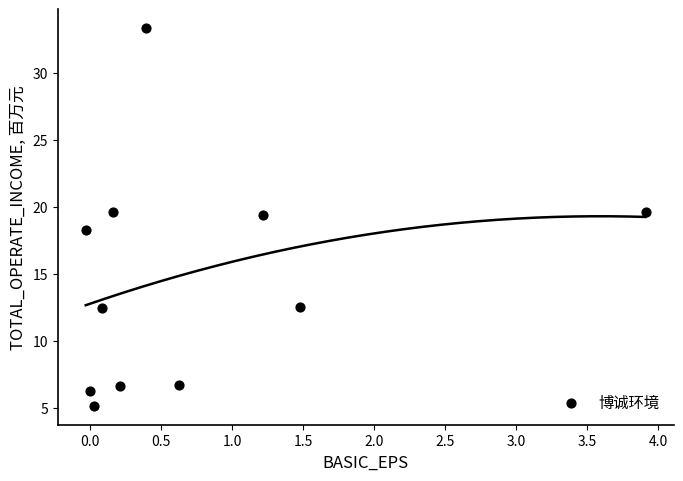

What is the average X value?

0.7